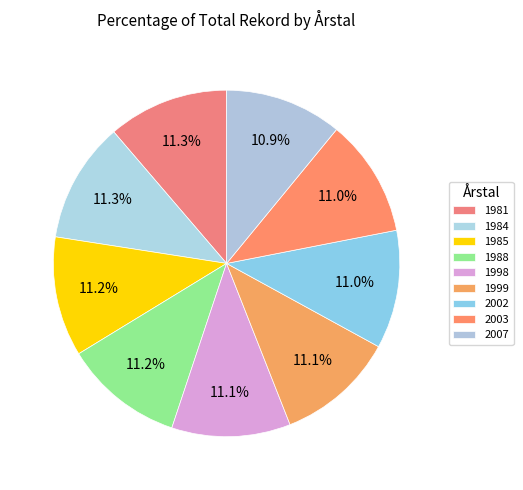

What percentage is the 1998 slice, to the nearest percent?

11%